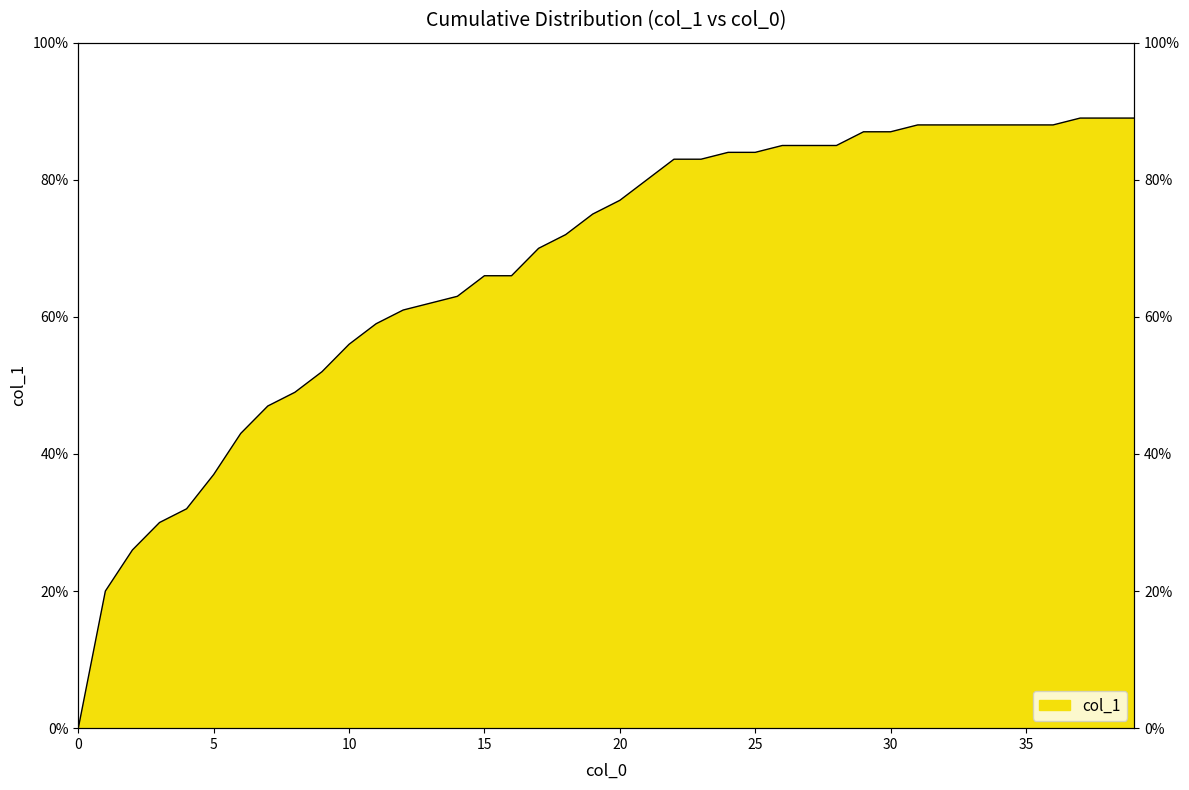

What is the difference between the maximum and second lowest values?

0.7